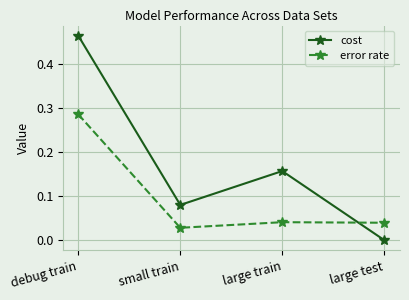

Is it true that cost equals 0.0 at small train?

False